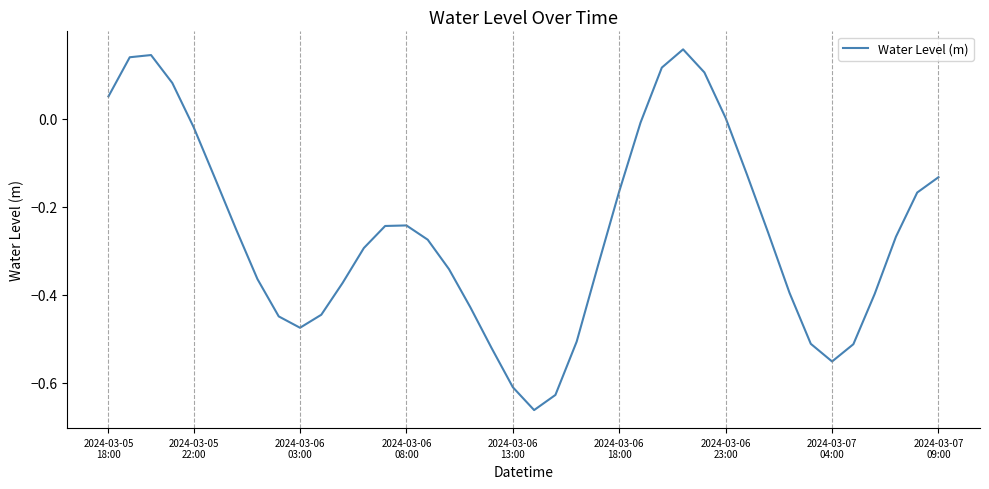

Does the chart have visible grid lines?

No